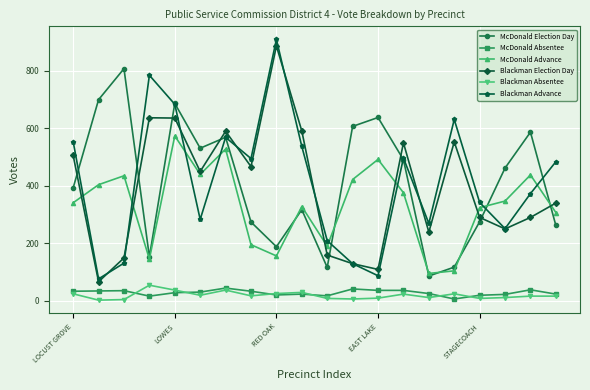

Is this an area chart (filled region under the line)?

No